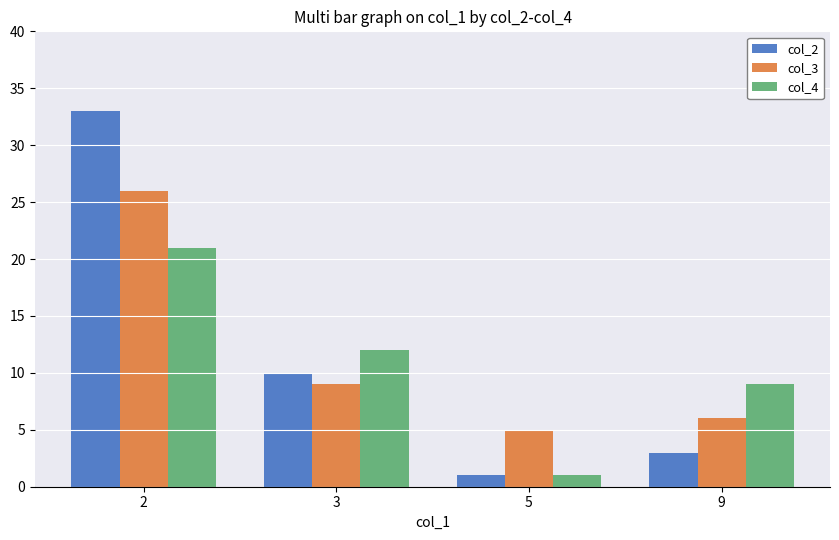

What is the minimum value for col_4?

1